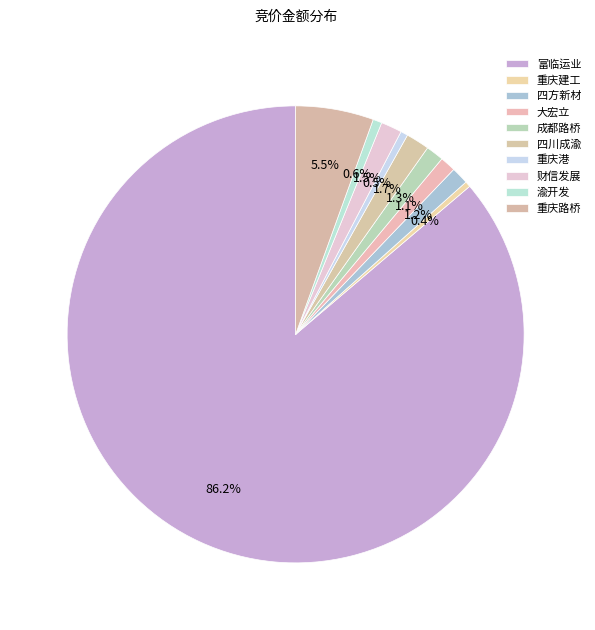

To the nearest percent, what is the combined percentage of 四川成渝 and 重庆建工?

2%